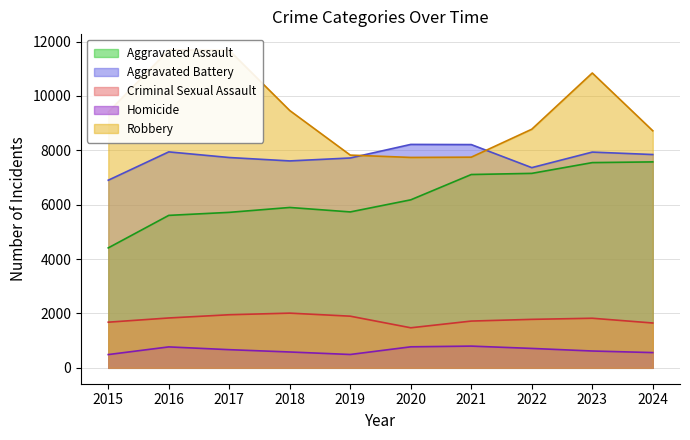

True or false: Criminal Sexual Assault has a value of 416 at 2021.

False